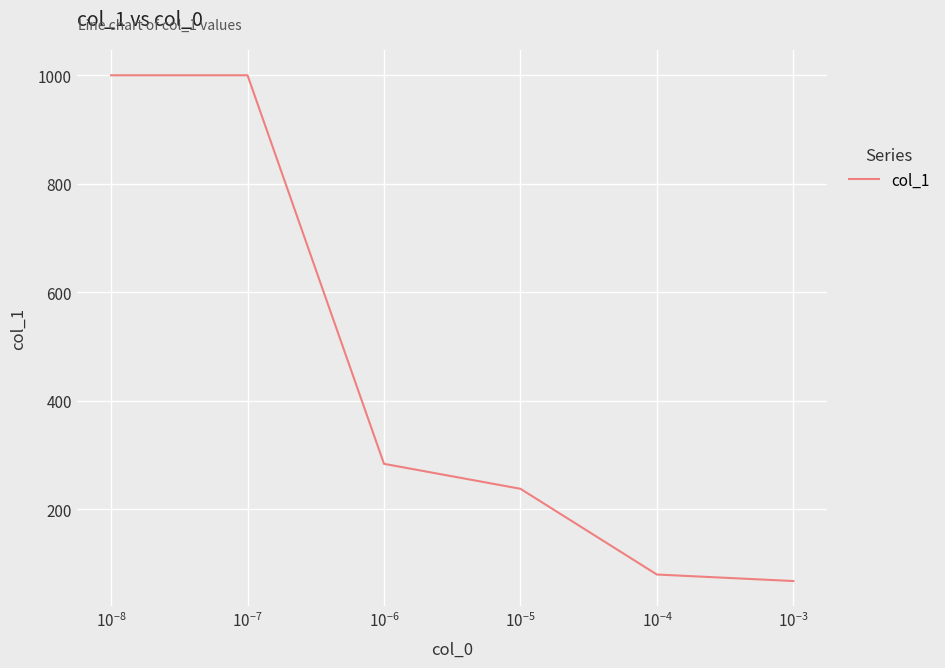

True or false: the data has more than 2 interior local peaks.

False